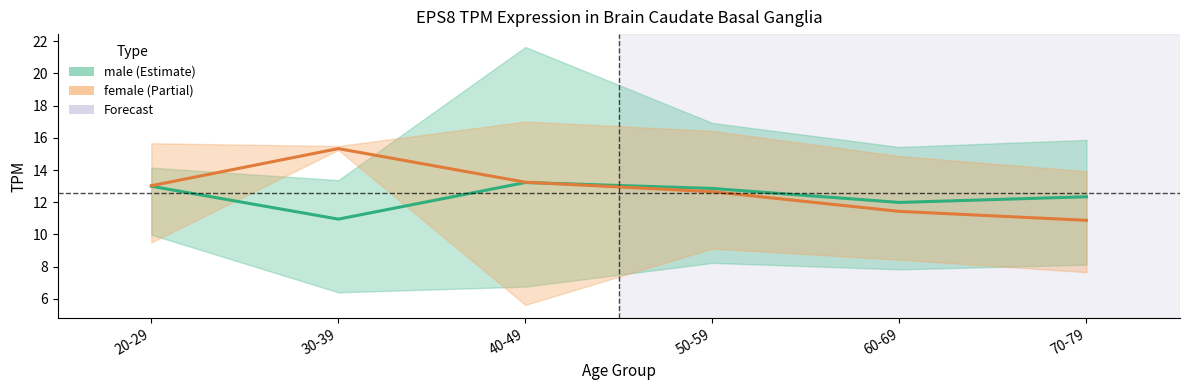

How many times do female and male cross each other?

1